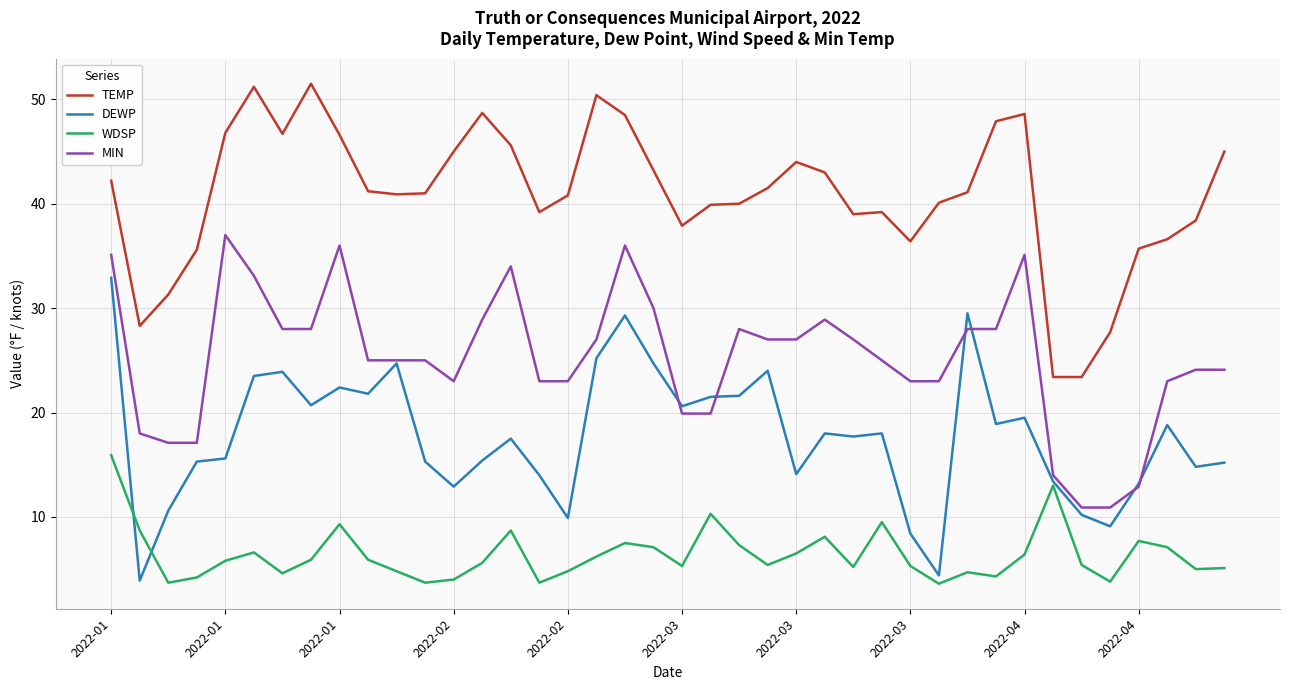

What is the maximum value for MIN?

37.0